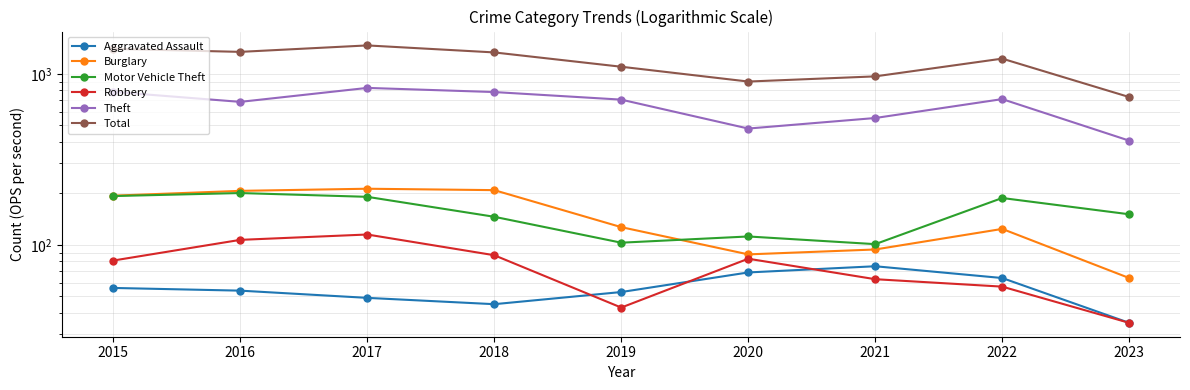

Which series has the widest spread of values?

Total